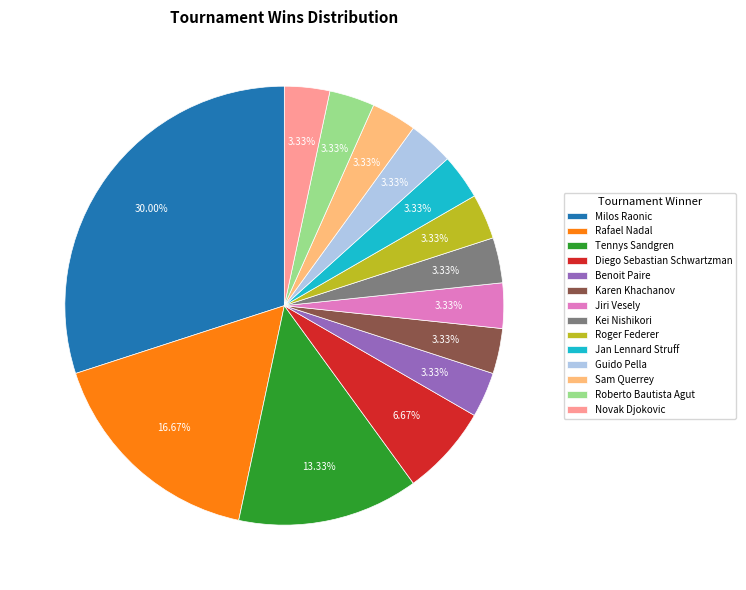

To the nearest percent, what is the average slice percentage?

7%